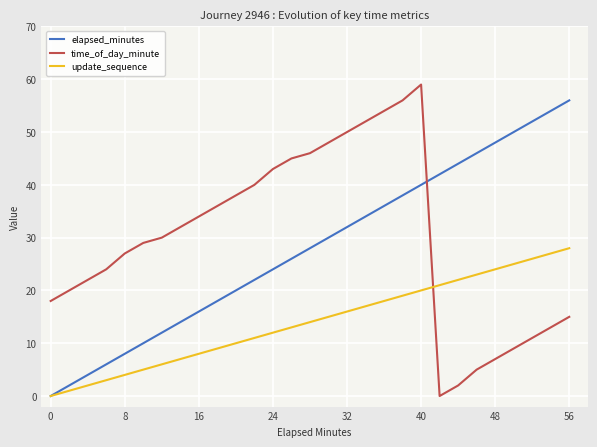

How many lines are shown in the chart?

3